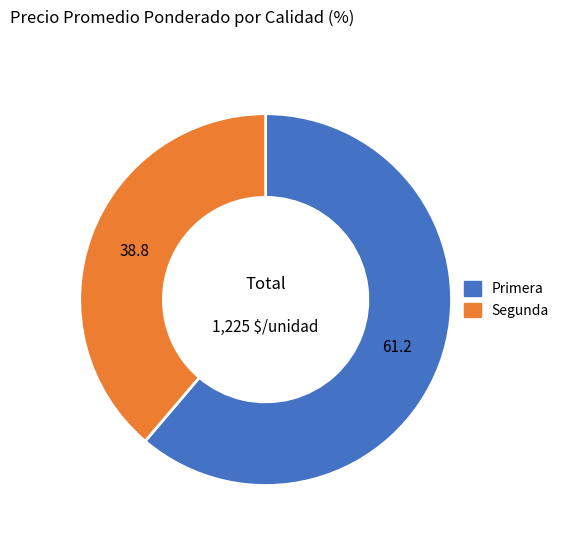

Which has a higher value, Segunda or Primera?

Primera